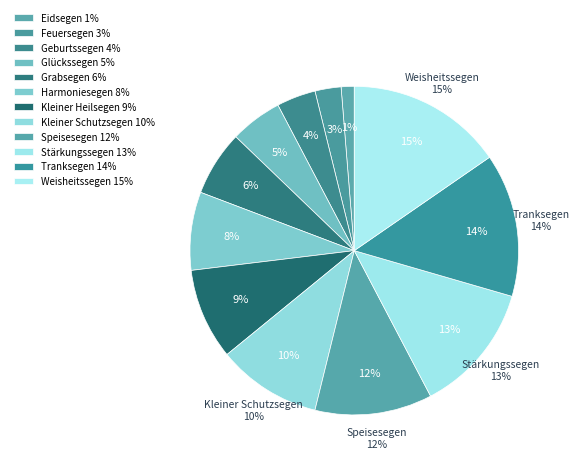

Count the number of slices in the pie.

12